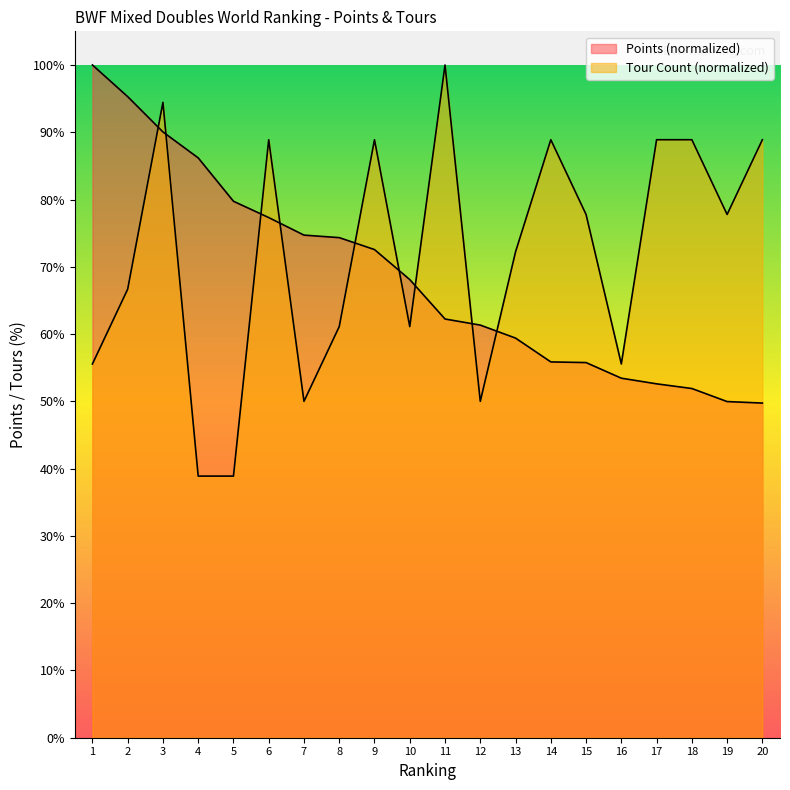

Which series has the largest range (max minus min)?

Tour